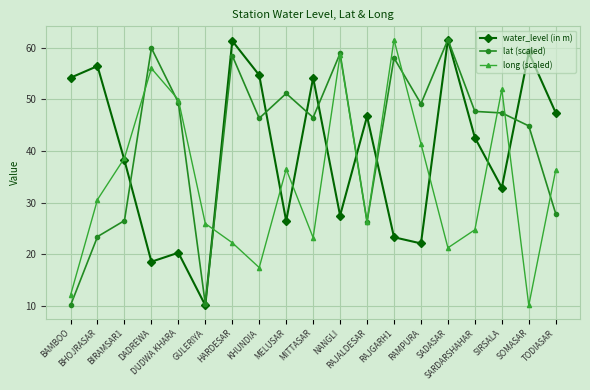

At how many categories does at least one series exceed 47?

16